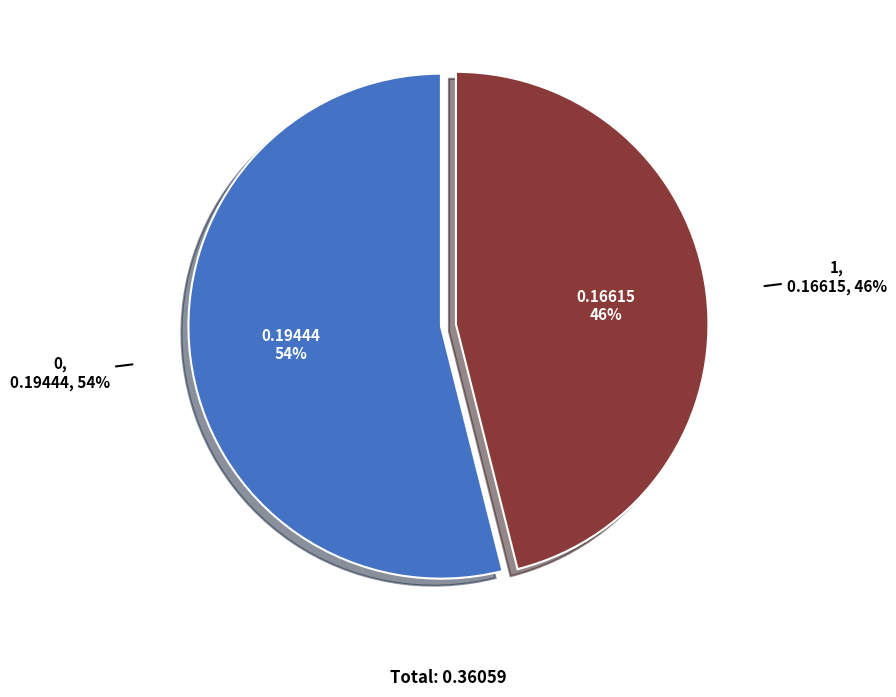

Which category has the smallest portion of the pie?

1